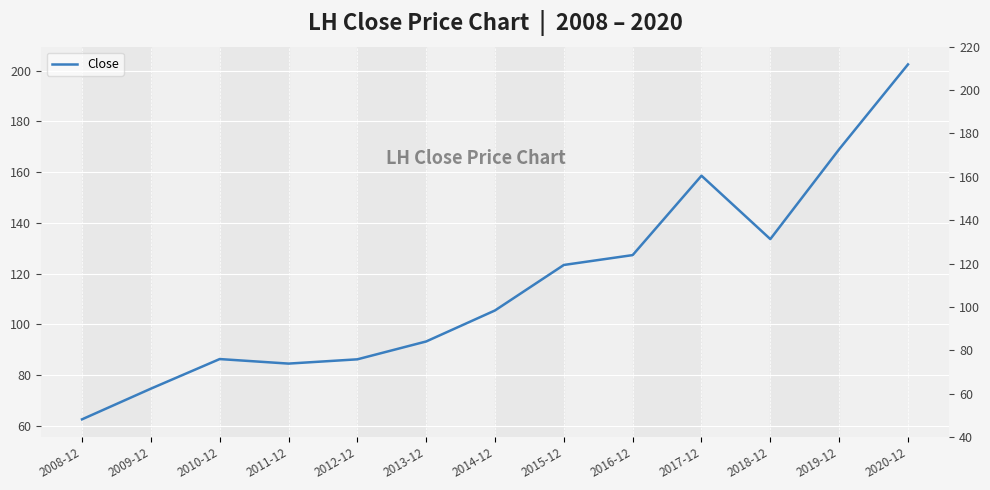

How many data points are less than 105?

6